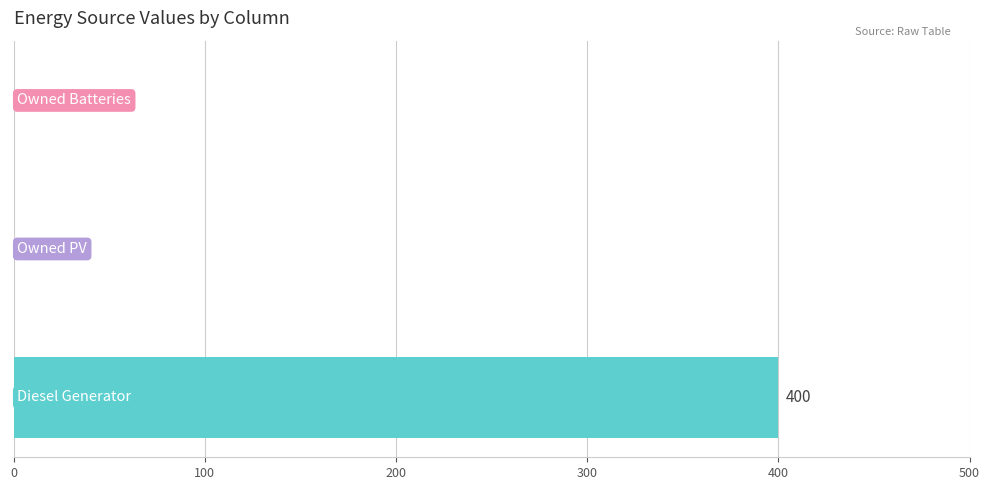

How many values are between 0 and 400?

3